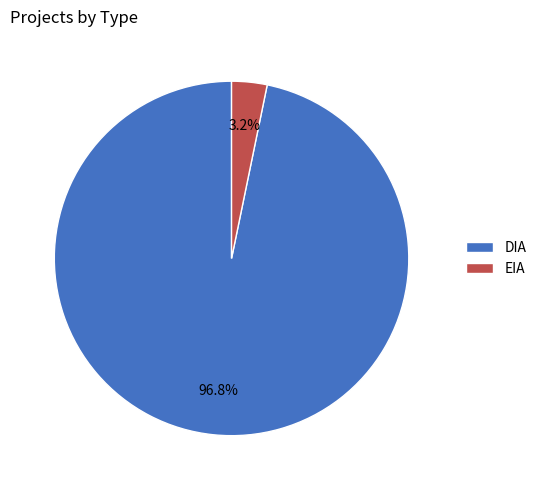

The DIA slice represents 84% of the pie. True or false?

False